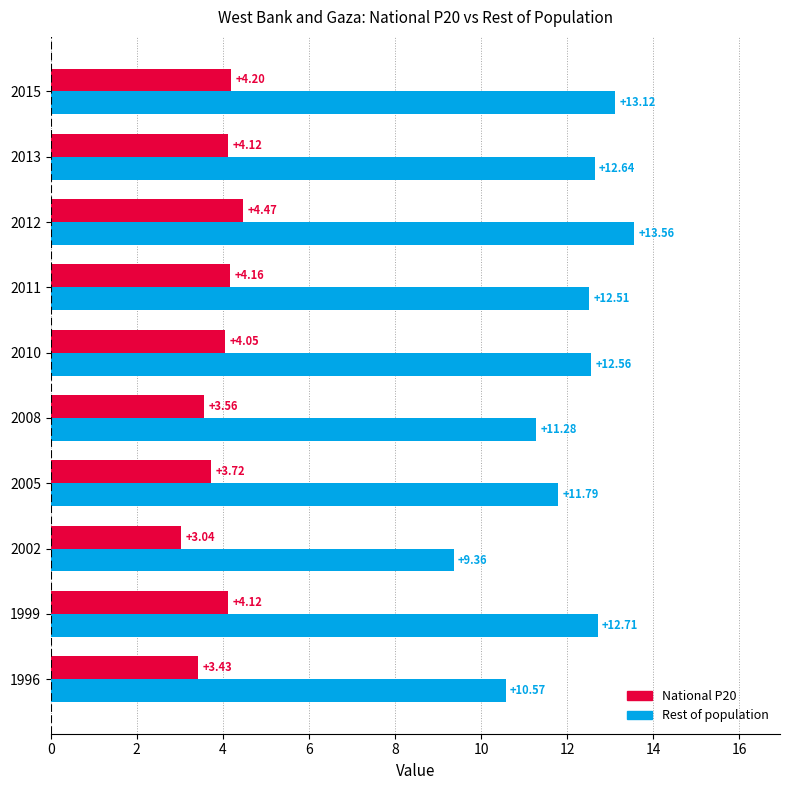

What is the difference between the second highest and minimum values in the Rest of population series?

3.8